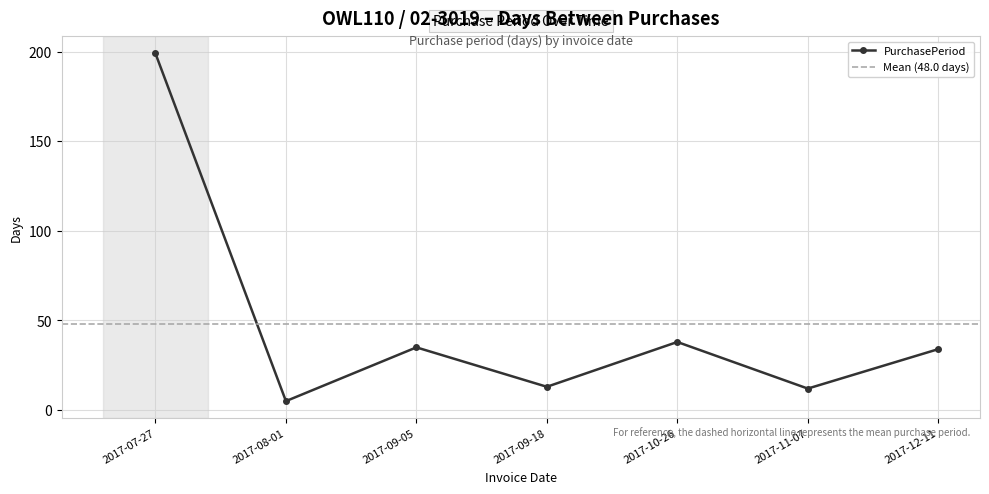

True or false: the data shows 13 at 2017-09-05.

False